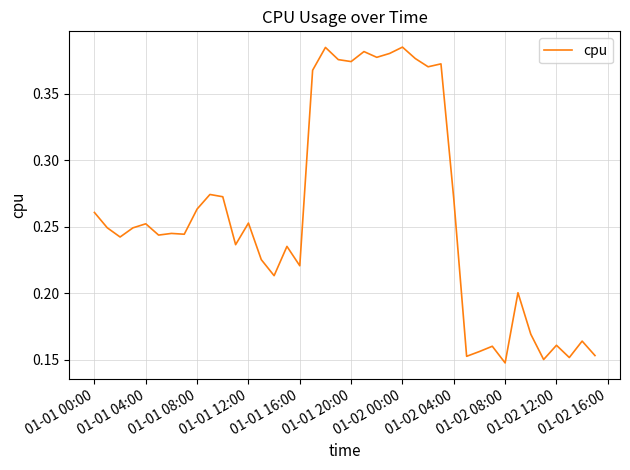

True or false: the data shows 0.5 at 01-02 04:00.

False